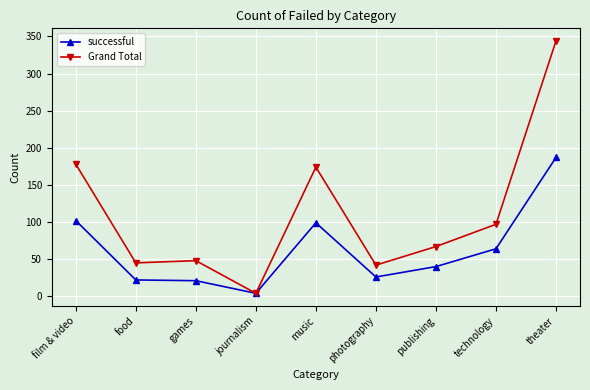

How many data points does each series have?

9